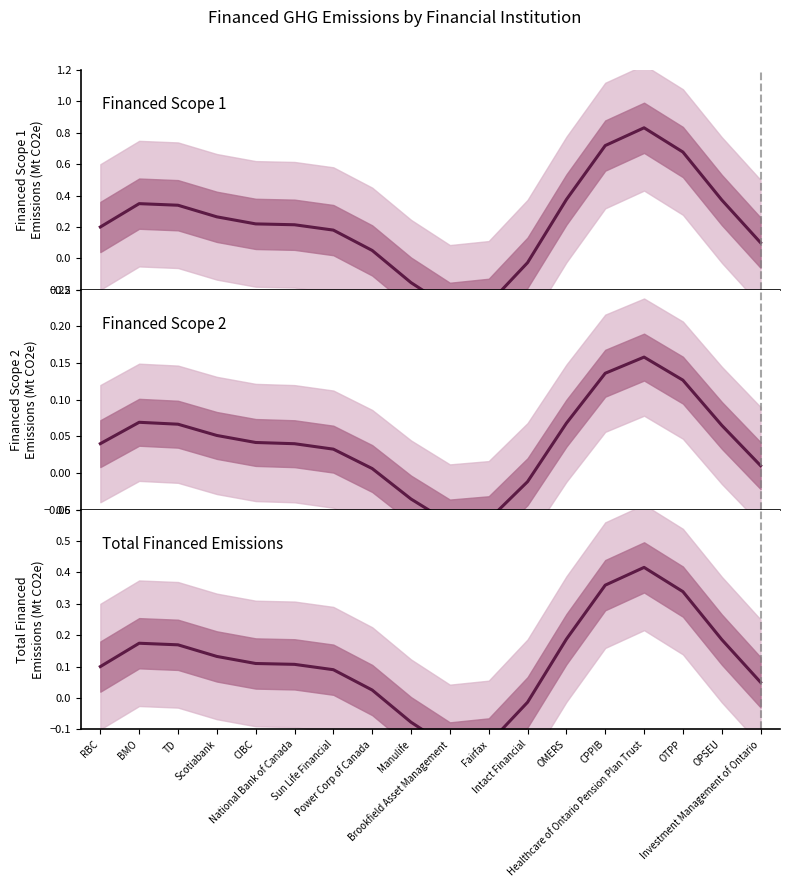

In Financed Scope 2, how many points are lower than both neighbors (excluding endpoints)?

1